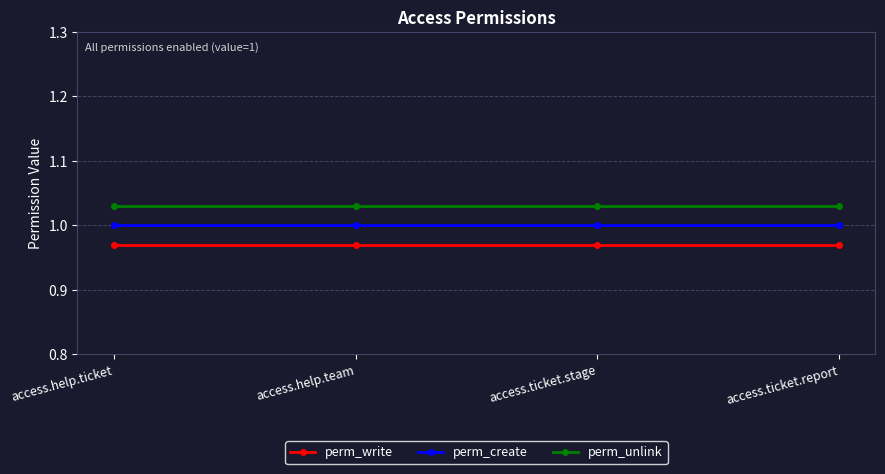

Between access.help.team and access.help.ticket, which is larger?

access.help.team